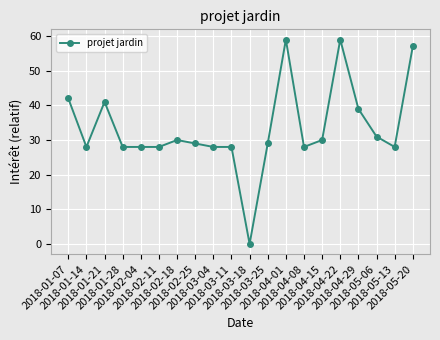

What is the value of the 17th point from the left?

39